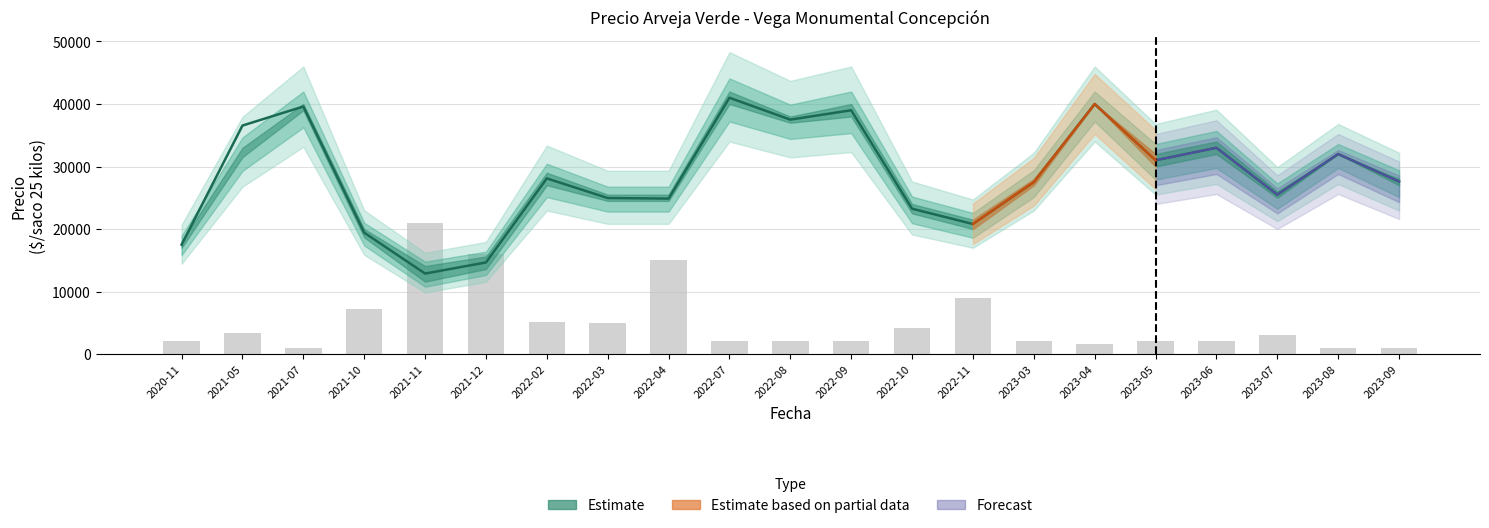

At which label is the value closest to 11019?

2022-11